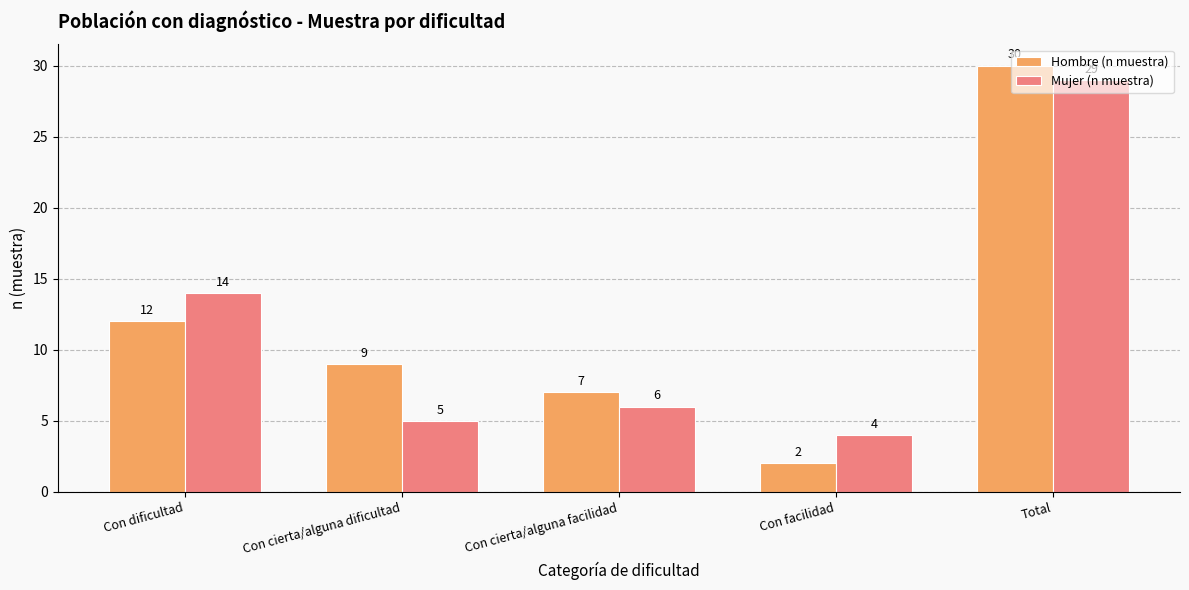

Are the bars grouped side by side (vs. stacked)?

Yes